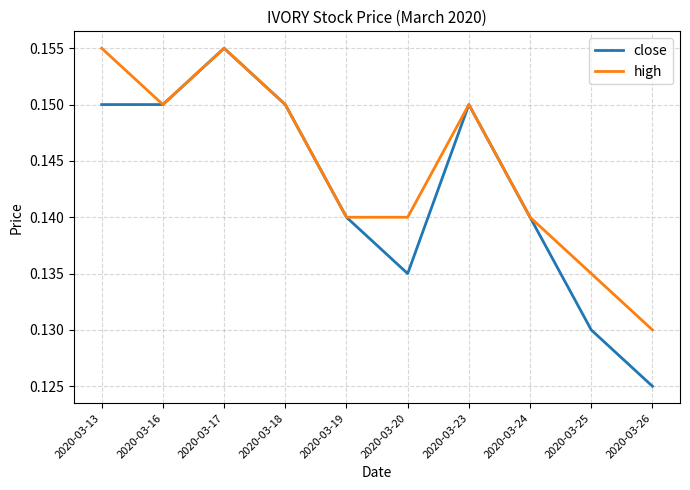

What are all the series names shown in the legend?

close, high